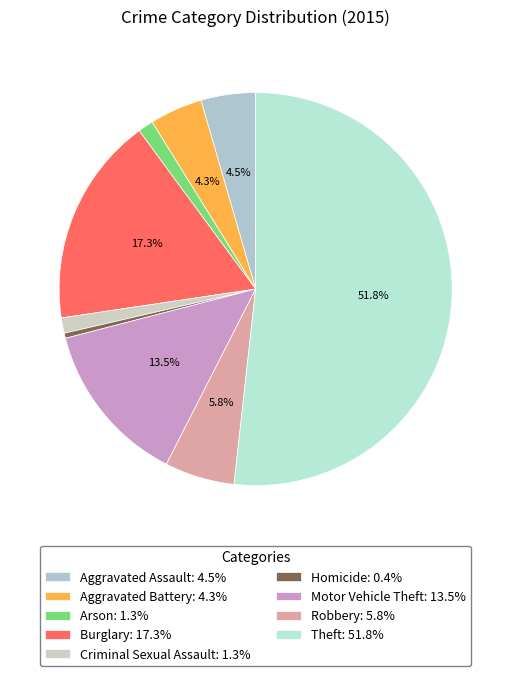

True or false: Robbery accounts for 13% of the total.

False